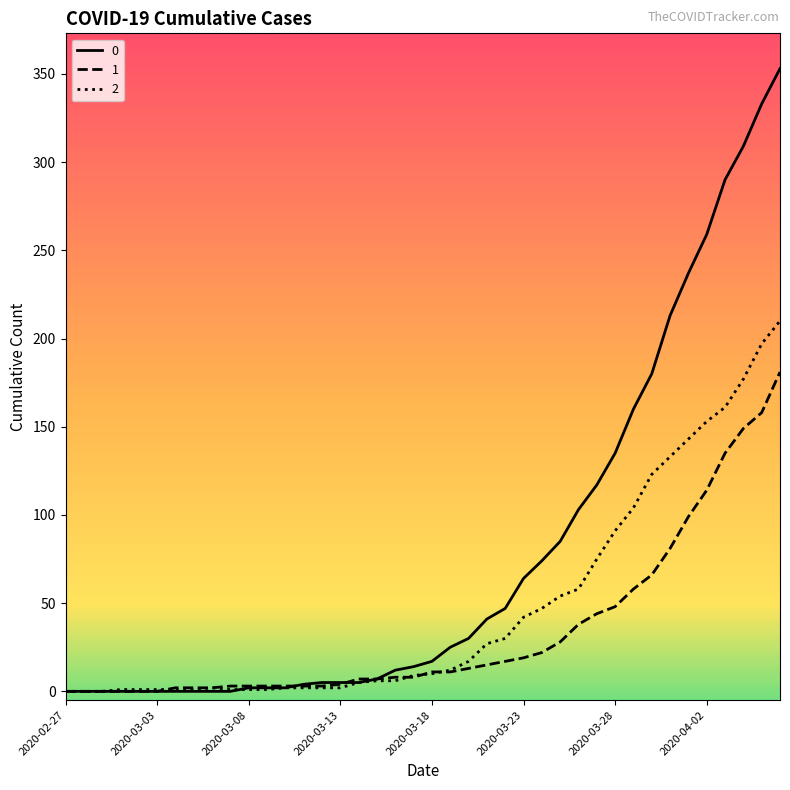

List the series in order of their peak value, lowest first.

1, 2, 0